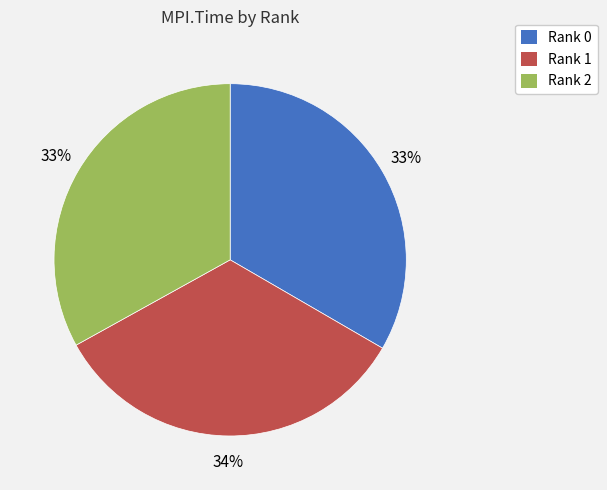

Is there a majority slice in this chart?

No